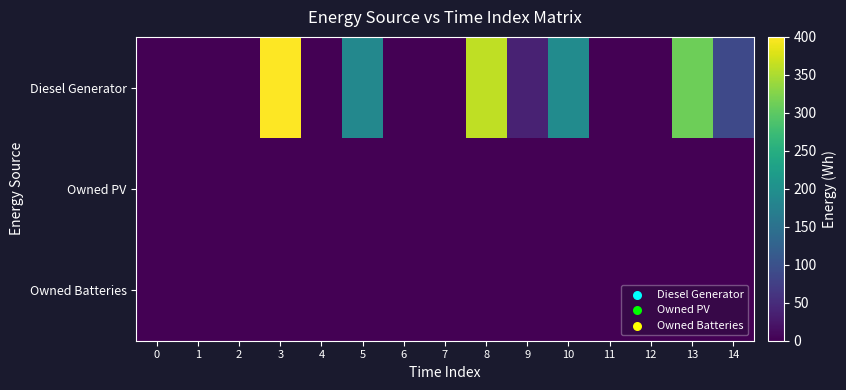

Reading left to right, extract all data points from this chart.

Diesel Generator: 0=0	1=0	2=0	3=400	4=0	5=187	6=0	7=0	8=361	9=39	10=193	11=0	12=0	13=312	14=88
Owned PV: 0=0	1=0	2=0	3=0	4=0	5=0	6=0	7=0	8=0	9=0	10=0	11=0	12=0	13=0	14=0
Owned Batteries: 0=0	1=0	2=0	3=0	4=0	5=0	6=0	7=0	8=0	9=0	10=0	11=0	12=0	13=0	14=0